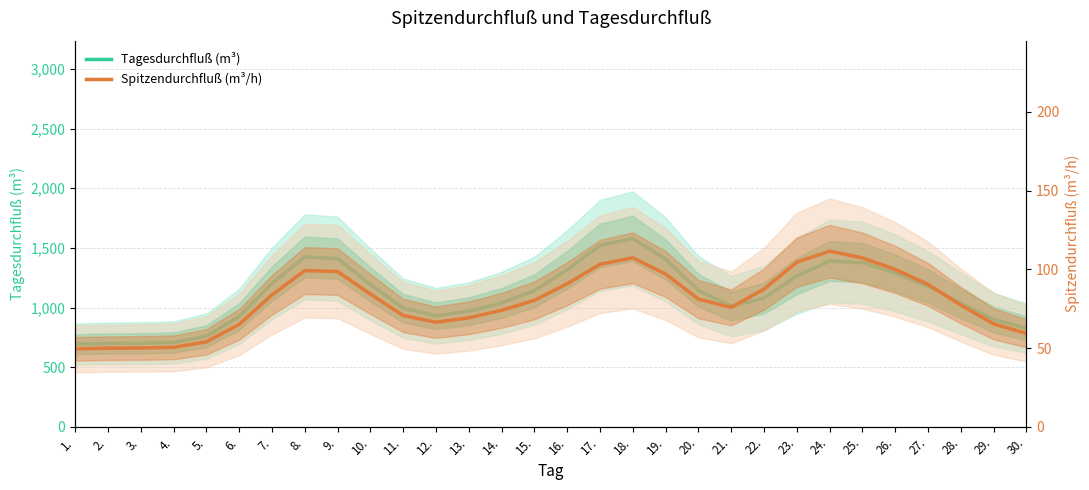

What is the maximum value for Spitzendurchfluß (m³/h)?

111.5